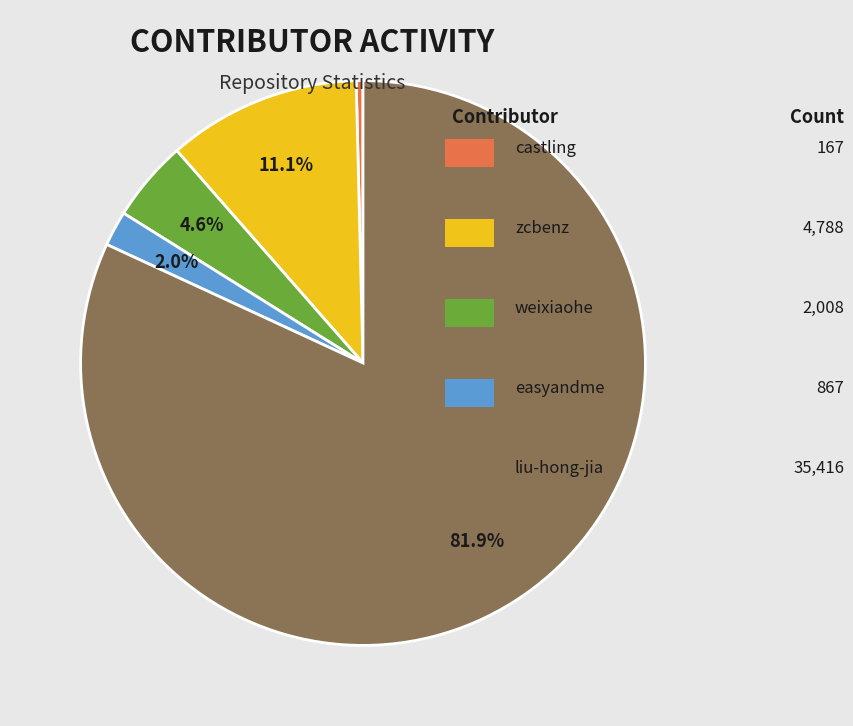

Does any single category account for the majority?

Yes